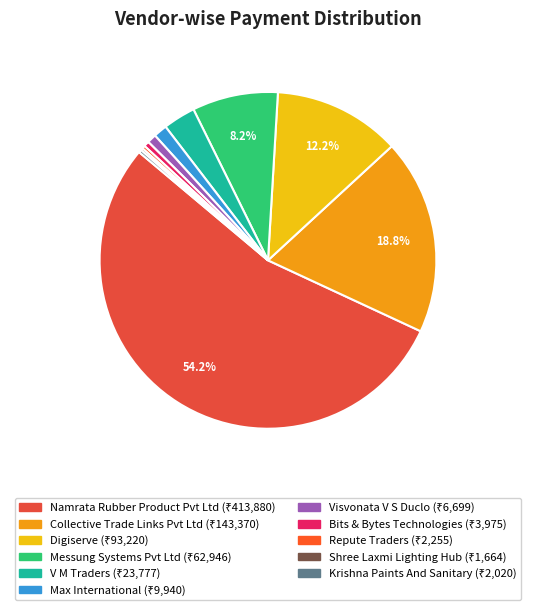

True or false: Messung Systems Pvt Ltd accounts for 8% of the total.

True